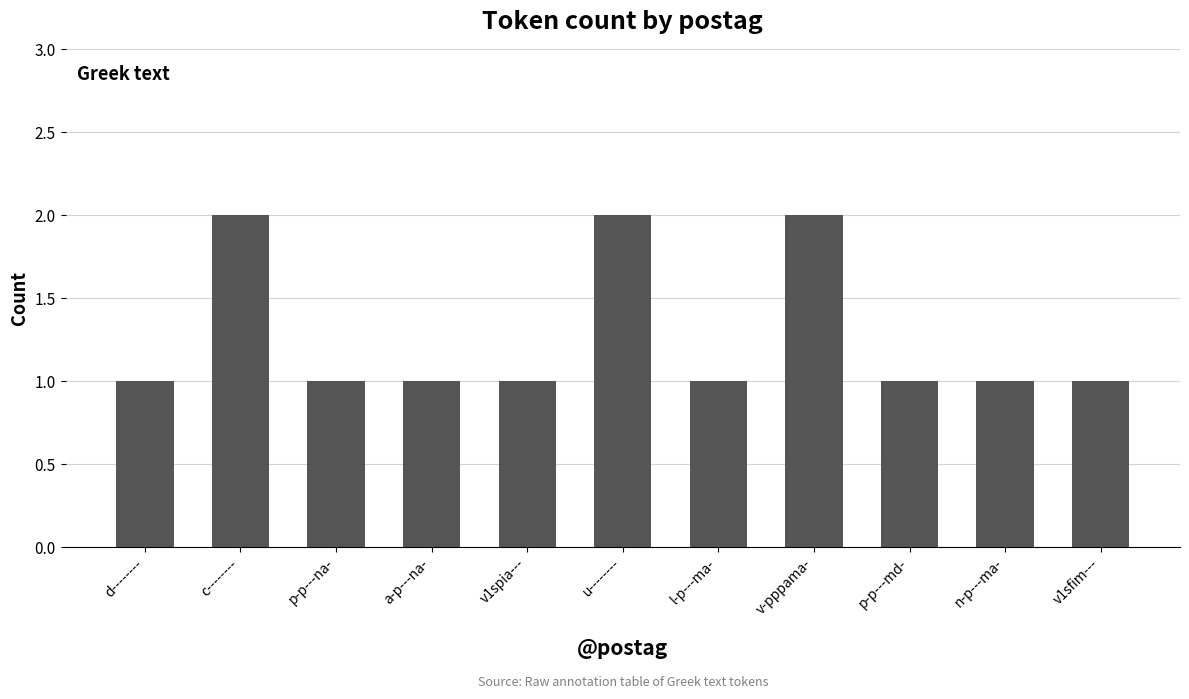

Does the chart contain stacked bars?

No